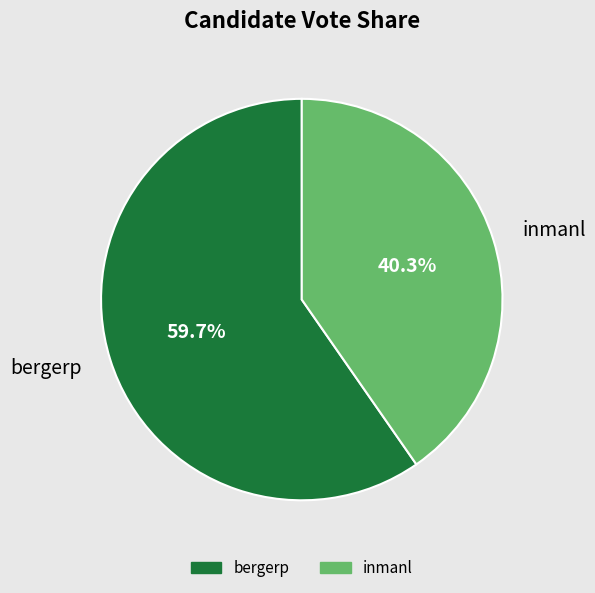

To the nearest percent, what is the difference between the inmanl and bergerp slice percentages?

19%